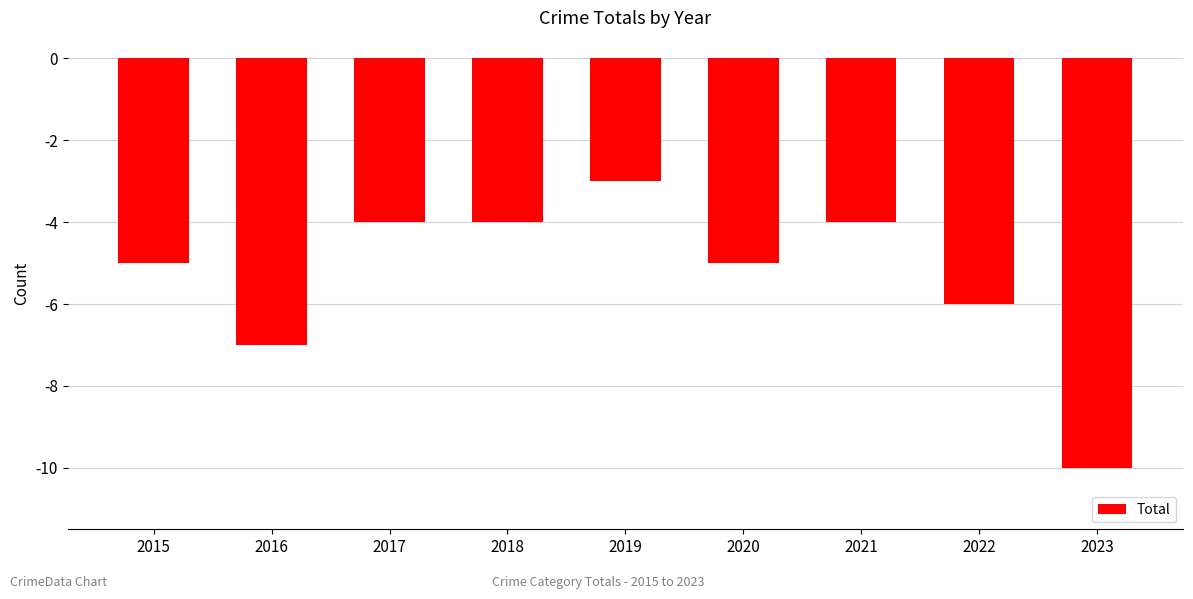

What is the smallest value displayed?

-10